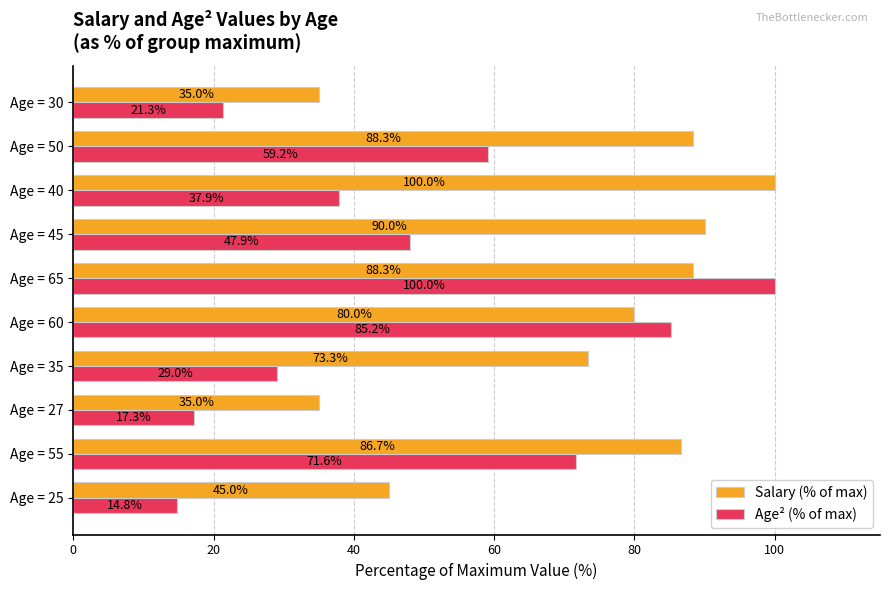

List the series in order of their overall mean, lowest first.

Age² (% of max), Salary (% of max)